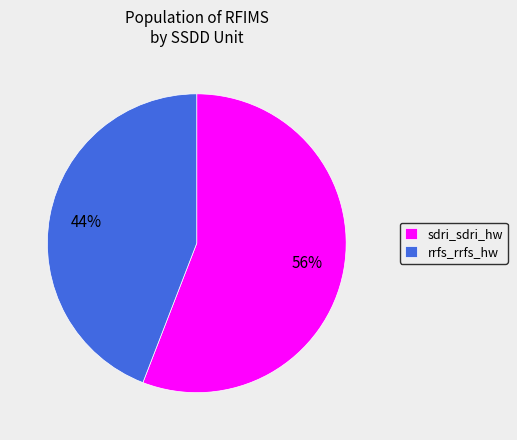

True or false: rrfs_rrfs_hw accounts for 53% of the total.

False